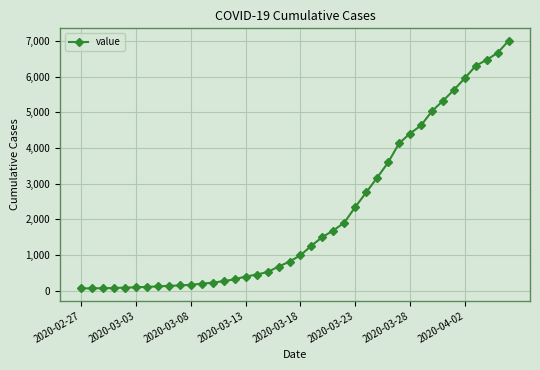

What is the maximum value shown in the chart?

7004